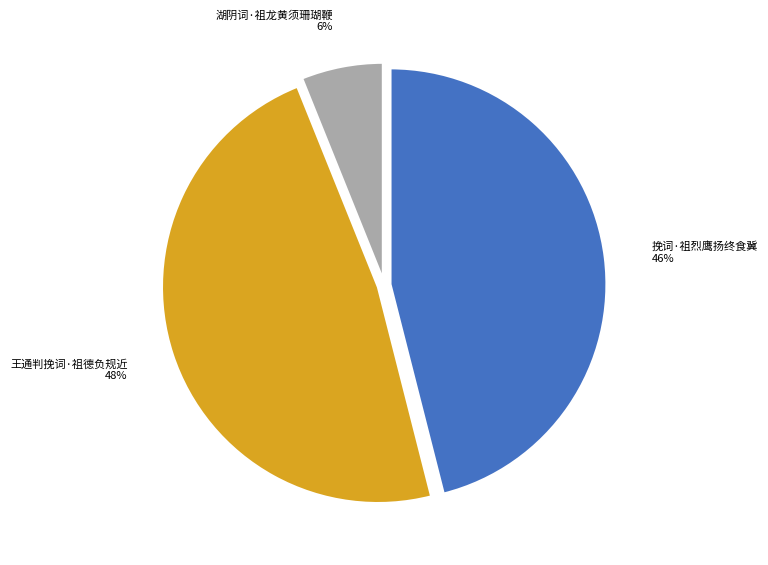

Rank the categories by value from lowest to highest.

湖阴词·祖龙黄须珊瑚鞭, 挽词·祖烈鹰扬终食冀, 王通判挽词·祖德负规近